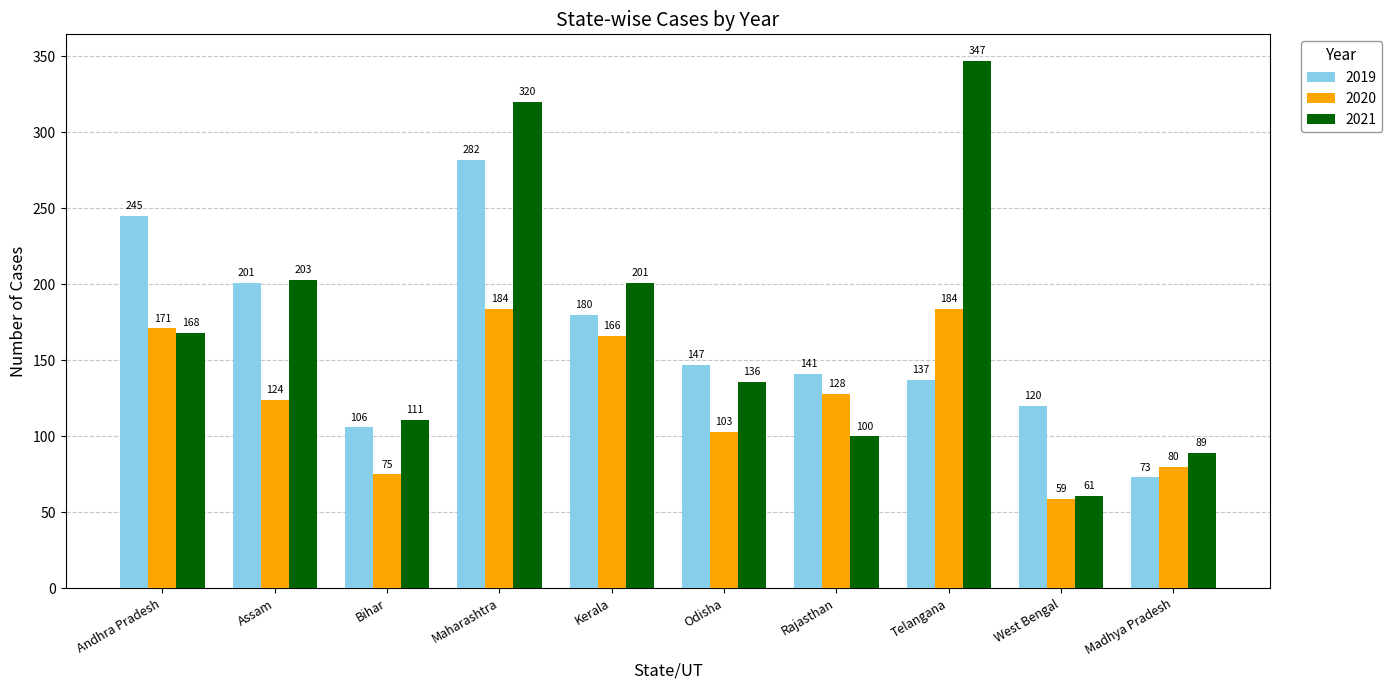

How many bars are there in each group?

3